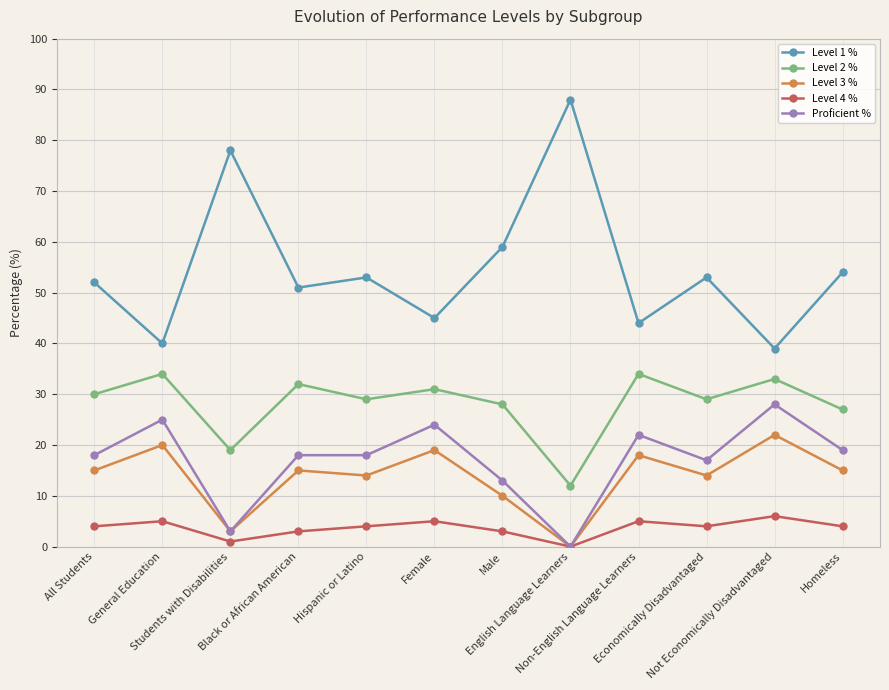

What is the difference between the highest and lowest values at All Students?

48